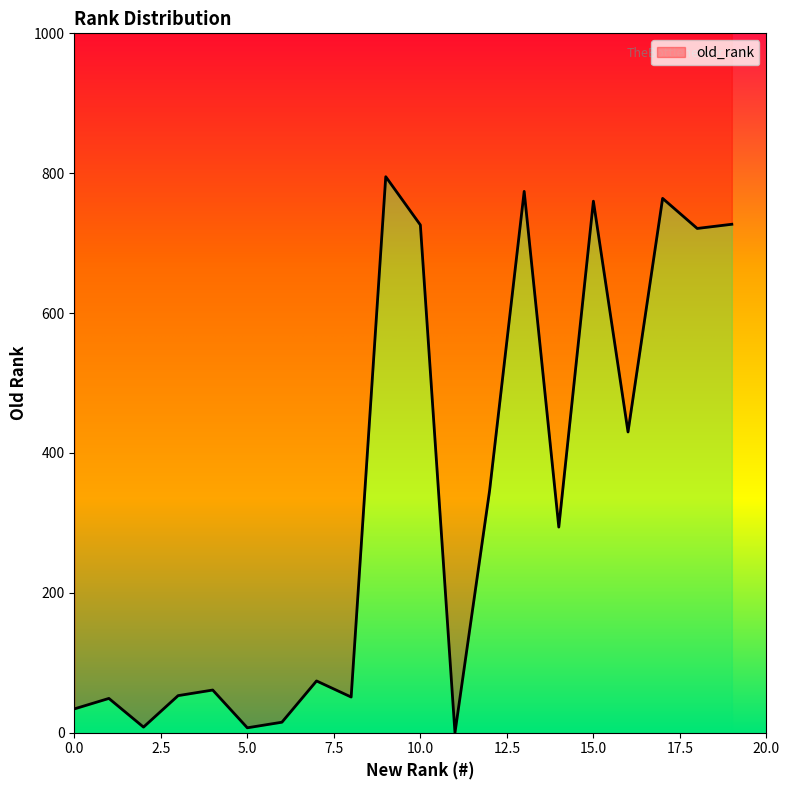

At which label does the data first exceed 294?

9